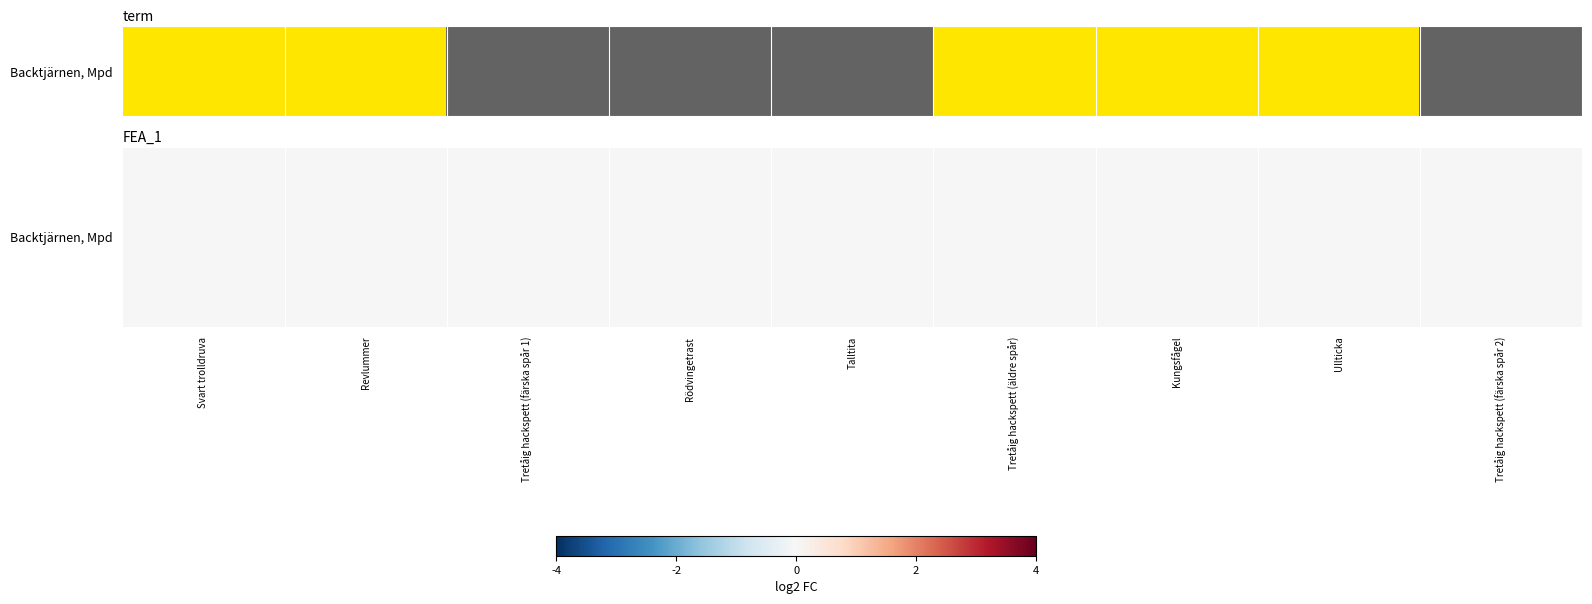

True or false: the data shows -0.0 at Tretåig hackspett (färska spår 2).

False